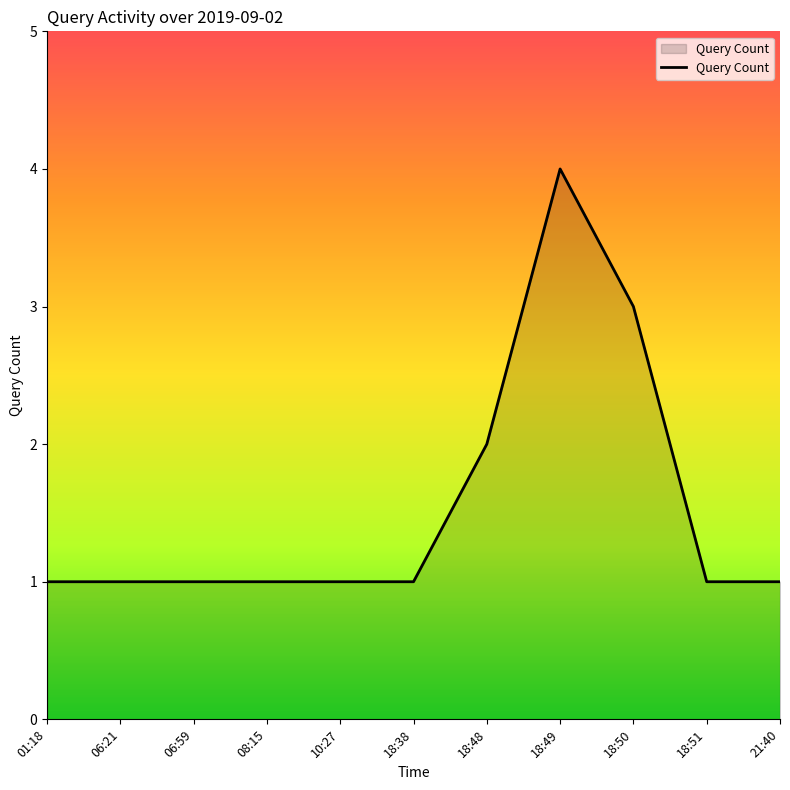

What is the maximum value shown in the chart?

4